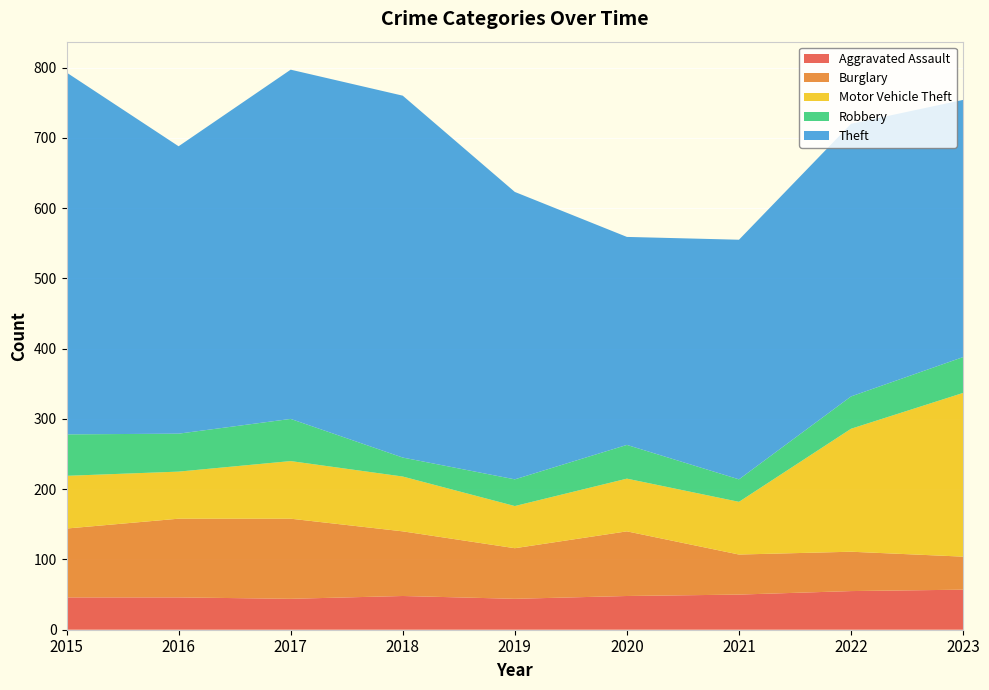

Reading left to right, what are all the values shown in this chart?

Aggravated Assault: 46	46	44	48	44	48	50	55	57
Burglary: 98	112	114	92	72	92	57	56	47
Motor Vehicle Theft: 75	67	82	78	60	75	75	175	233
Robbery: 59	54	60	27	38	48	32	46	51
Theft: 515	409	497	515	409	296	341	388	366